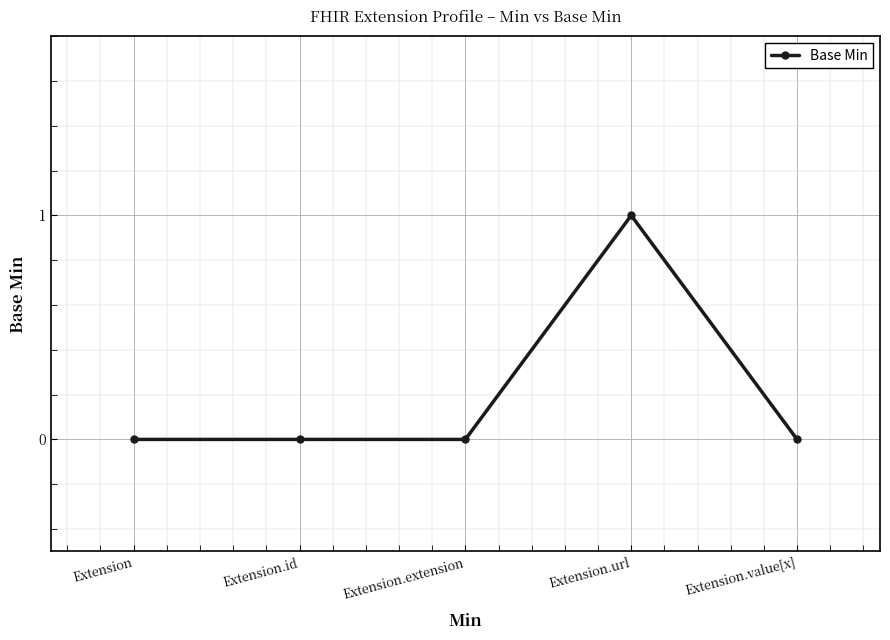

Is it true that the value at Extension.value[x] is 0?

True